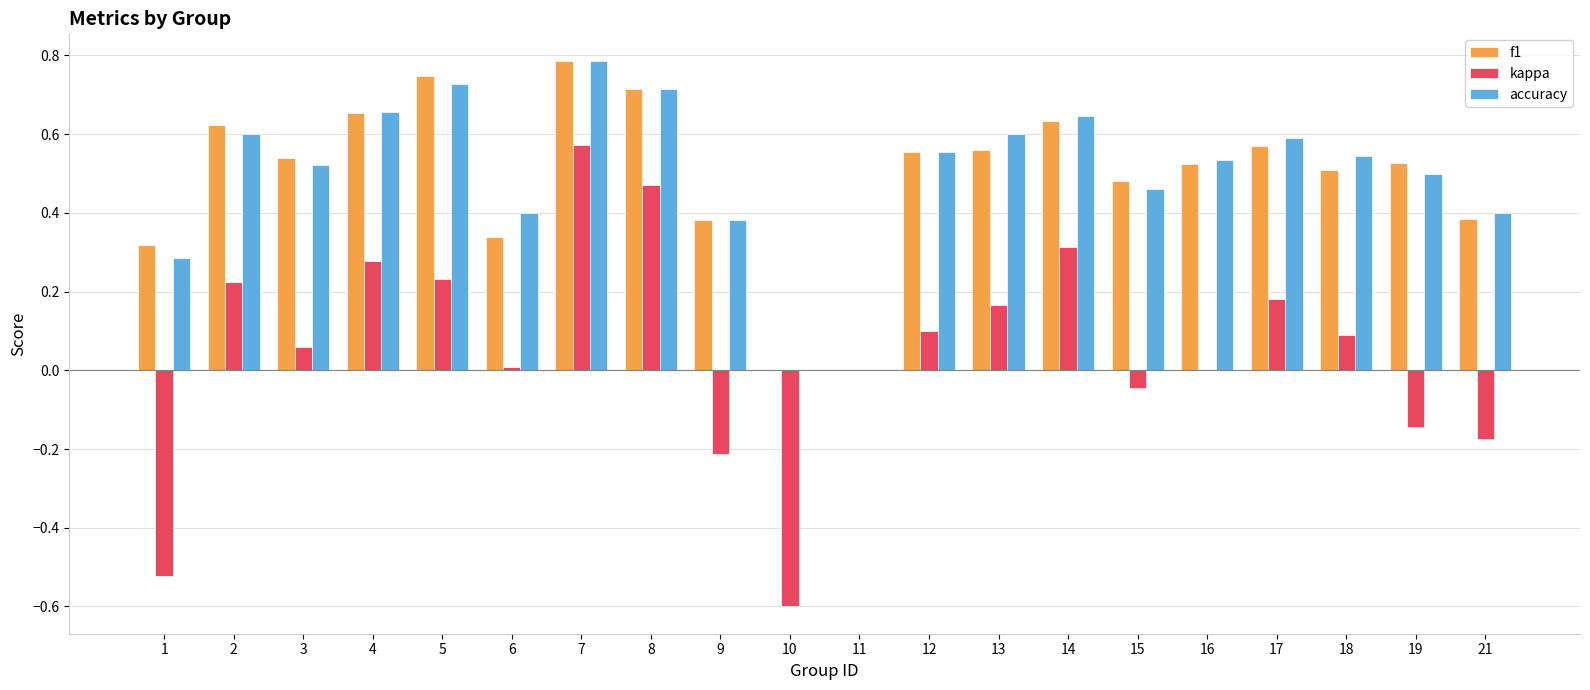

How many series are shown in this chart?

3